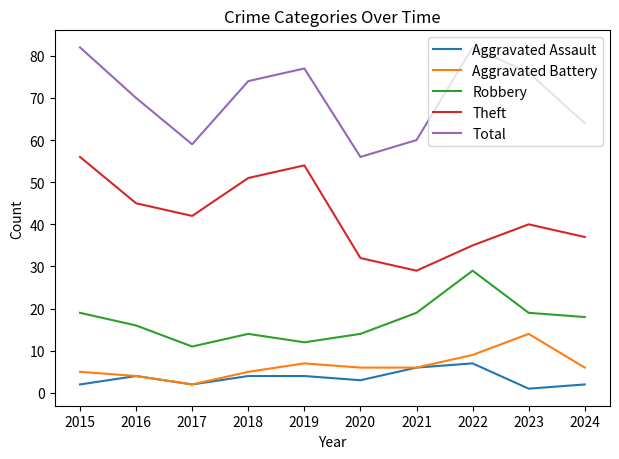

Reading left to right, extract all data points from this chart.

Aggravated Assault: 2015=2	2016=4	2017=2	2018=4	2019=4	2020=3	2021=6	2022=7	2023=1	2024=2
Aggravated Battery: 2015=5	2016=4	2017=2	2018=5	2019=7	2020=6	2021=6	2022=9	2023=14	2024=6
Robbery: 2015=19	2016=16	2017=11	2018=14	2019=12	2020=14	2021=19	2022=29	2023=19	2024=18
Theft: 2015=56	2016=45	2017=42	2018=51	2019=54	2020=32	2021=29	2022=35	2023=40	2024=37
Total: 2015=82	2016=70	2017=59	2018=74	2019=77	2020=56	2021=60	2022=82	2023=76	2024=64